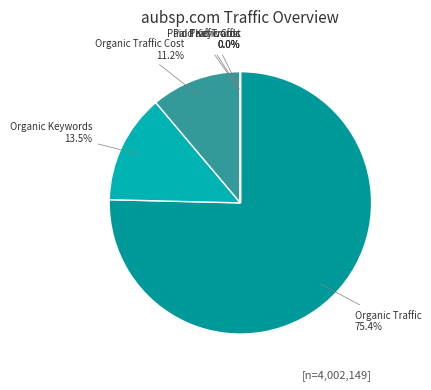

How many slices are in this pie chart?

6